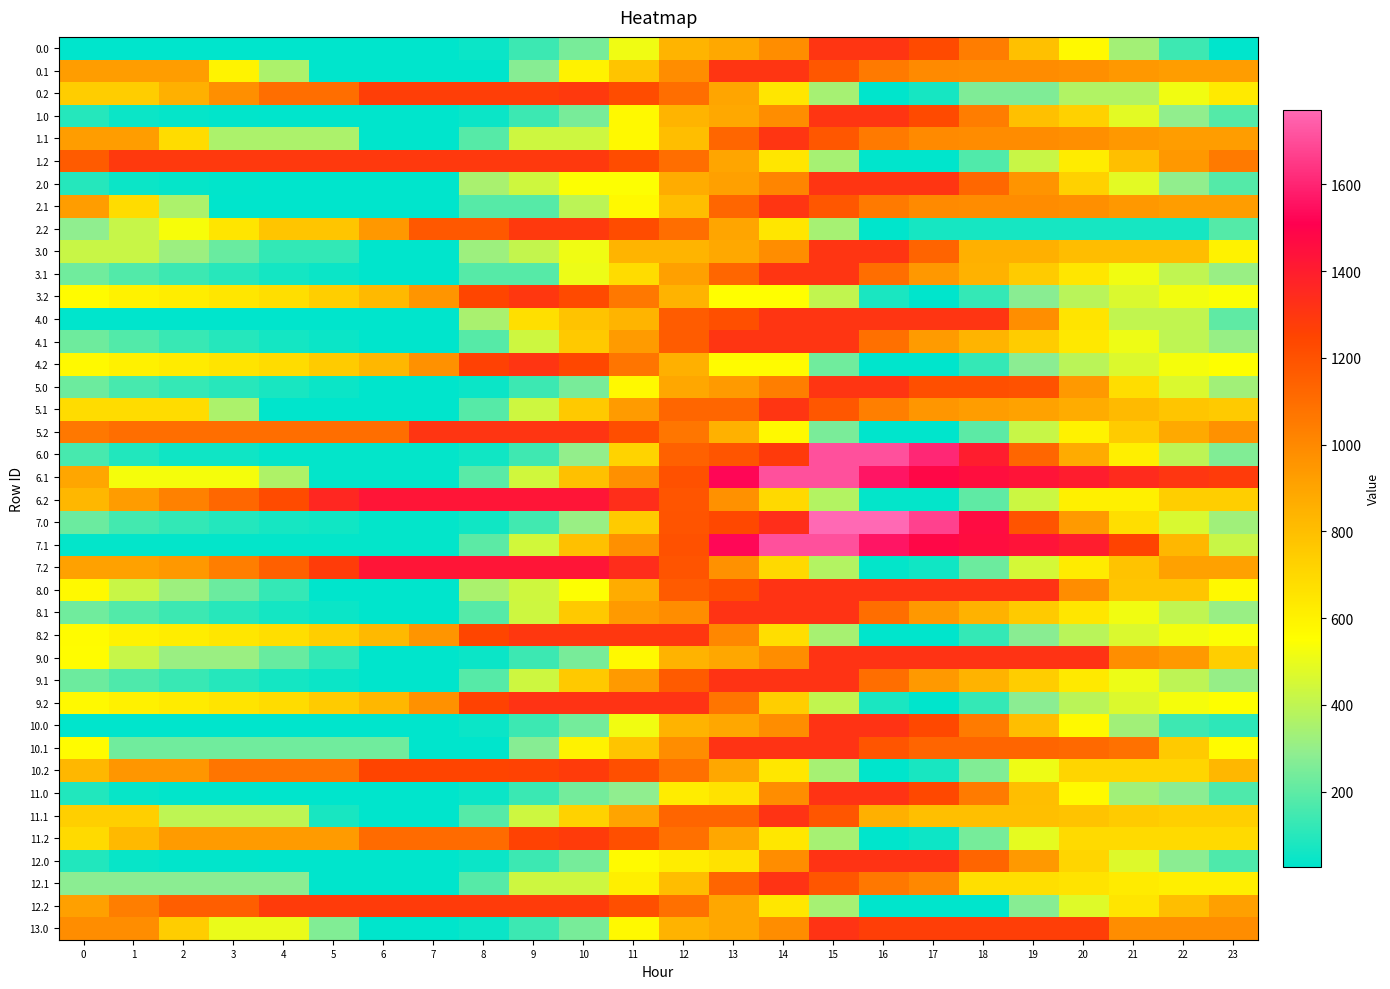

Reading left to right, what are all the values shown in this chart?

0.0: 0=27.1	1=27.1	2=27.1	3=27.1	4=27.1	5=27.1	6=26.2	7=26.2	8=49.6	9=136.6	10=244.7	11=516.6	12=840.3	13=886.1	14=984.3	15=1308.0	16=1308.0	17=1228.1	18=1042.6	19=790.9	20=574.5	21=333.8	22=139.5	23=27.1
0.1: 0=923.5	1=923.5	2=923.5	3=593.2	4=354.8	5=26.2	6=26.2	7=26.2	8=26.2	9=274.5	10=598.2	11=777.1	12=984.3	13=1308.0	14=1308.0	15=1180.9	16=1055.3	17=995.0	18=991.1	19=990.9	20=976.3	21=943.6	22=923.5	23=923.5
0.2: 0=743.5	1=743.5	2=856.9	3=974.7	4=1099.0	5=1099.0	6=1271.3	7=1271.3	8=1271.3	9=1271.3	10=1293.6	11=1220.9	12=1095.9	13=897.3	14=644.9	15=342.0	16=26.2	17=68.8	18=258.1	19=258.1	20=369.3	21=369.3	22=520.4	23=631.8
1.0: 0=96.9	1=46.9	2=36.4	3=32.0	4=27.1	5=27.1	6=26.2	7=26.2	8=49.6	9=136.6	10=244.7	11=568.4	12=840.3	13=886.1	14=984.3	15=1308.0	16=1308.0	17=1228.1	18=1042.6	19=790.9	20=727.1	21=486.4	22=292.1	23=179.7
1.1: 0=923.5	1=923.5	2=686.8	3=356.5	4=356.5	5=356.5	6=26.2	7=26.2	8=184.7	9=433.1	10=433.1	11=573.3	12=801.8	13=1125.5	14=1308.0	15=1180.9	16=1055.3	17=995.0	18=991.1	19=990.9	20=976.3	21=943.6	22=923.5	23=923.5
1.2: 0=1167.6	1=1293.6	2=1293.6	3=1293.6	4=1293.6	5=1293.6	6=1293.6	7=1293.6	8=1293.6	9=1293.6	10=1293.6	11=1220.9	12=1095.9	13=897.3	14=644.9	15=342.0	16=26.2	17=26.2	18=176.2	19=422.7	20=621.5	21=793.4	22=944.5	23=1055.9
2.0: 0=96.9	1=46.9	2=36.4	3=32.0	4=27.1	5=27.1	6=26.2	7=26.2	8=349.9	9=437.0	10=545.0	11=545.0	12=868.7	13=914.5	14=1012.7	15=1308.0	16=1308.0	17=1308.0	18=1122.5	19=959.3	20=727.1	21=486.4	22=292.1	23=179.7
2.1: 0=923.5	1=686.8	2=356.5	3=26.2	4=26.2	5=26.2	6=26.2	7=26.2	8=184.7	9=184.7	10=394.4	11=573.3	12=801.8	13=1125.5	14=1308.0	15=1180.9	16=1055.3	17=995.0	18=991.1	19=990.9	20=976.3	21=943.6	22=923.5	23=923.5
2.2: 0=291.9	1=417.9	2=531.2	3=649.1	4=773.4	5=773.4	6=945.7	7=1176.1	8=1176.1	9=1293.6	10=1293.6	11=1220.9	12=1095.9	13=897.3	14=644.9	15=342.0	16=26.2	17=68.8	18=68.8	19=68.8	20=68.8	21=68.8	22=68.8	23=180.2
3.0: 0=422.6	1=422.6	2=318.3	3=219.9	4=121.0	5=121.0	6=26.2	7=26.2	8=321.5	9=408.6	10=516.6	11=840.3	12=840.3	13=886.1	14=984.3	15=1308.0	16=1308.0	17=1134.2	18=854.7	19=854.7	20=805.8	21=805.8	22=805.8	23=599.4
3.1: 0=231.5	1=176.9	2=135.5	3=99.5	4=66.5	5=48.0	6=26.2	7=26.2	8=184.7	9=184.7	10=508.5	11=687.3	12=915.9	13=1125.5	14=1308.0	15=1308.0	16=1098.6	17=944.4	18=846.6	19=752.4	20=643.8	21=517.2	22=403.2	23=309.9
3.2: 0=562.5	1=596.5	2=617.7	3=643.5	4=675.8	5=737.4	6=817.6	7=955.9	8=1246.6	9=1300.6	10=1229.4	11=1062.8	12=843.8	13=551.3	14=551.3	15=406.9	16=76.6	17=26.2	18=123.5	19=278.0	20=384.7	21=464.5	22=523.5	23=542.8
4.0: 0=26.2	1=26.2	2=26.2	3=26.2	4=26.2	5=26.2	6=26.2	7=26.2	8=349.9	9=673.6	10=781.6	11=840.3	12=1164.1	13=1209.8	14=1308.0	15=1308.0	16=1308.0	17=1308.0	18=1308.0	19=977.7	20=652.6	21=407.3	22=407.3	23=201.9
4.1: 0=230.5	1=176.8	2=131.5	3=96.5	4=64.5	5=47.0	6=26.2	7=26.2	8=184.7	9=433.1	10=756.8	11=935.7	12=1164.2	13=1308.0	14=1308.0	15=1308.0	16=1089.5	17=936.3	18=839.5	19=746.3	20=638.7	21=513.1	22=400.1	23=307.8
4.2: 0=569.5	1=604.4	2=626.6	3=653.4	4=686.7	5=749.3	6=830.5	7=969.7	8=1261.5	9=1308.0	10=1237.9	11=1072.2	12=854.3	13=562.8	14=562.8	15=232.5	16=26.2	17=26.2	18=124.5	19=280.0	20=387.7	21=468.5	22=528.5	23=548.8
5.0: 0=227.2	1=156.0	2=124.4	3=98.8	4=72.6	5=48.3	6=26.2	7=26.2	8=49.6	9=136.6	10=244.7	11=568.4	12=892.1	13=937.9	14=1036.1	15=1308.0	16=1308.0	17=1206.9	18=1206.9	19=1195.7	20=942.4	21=680.4	22=464.9	23=331.3
5.1: 0=686.8	1=686.8	2=686.8	3=356.5	4=26.2	5=26.2	6=26.2	7=26.2	8=184.7	9=433.1	10=756.8	11=935.7	12=1125.5	13=1125.5	14=1308.0	15=1180.9	16=1034.1	17=952.6	18=927.5	19=906.1	20=870.2	21=816.3	22=775.0	23=754.4
5.2: 0=1061.5	1=1098.4	2=1098.4	3=1098.4	4=1098.4	5=1098.4	6=1098.4	7=1308.0	8=1308.0	9=1308.0	10=1308.0	11=1214.0	12=1067.9	13=848.1	14=574.4	15=250.3	16=26.2	17=26.2	18=194.8	19=420.5	20=598.6	21=749.7	22=879.9	23=970.5
6.0: 0=158.8	1=87.6	2=55.9	3=55.9	4=34.2	5=34.2	6=34.2	7=34.2	8=57.6	9=144.6	10=295.9	11=718.6	12=1141.3	13=1187.1	14=1285.3	15=1708.0	16=1708.0	17=1606.9	18=1400.2	19=1127.3	20=873.9	21=611.9	22=396.5	23=262.8
6.1: 0=893.1	1=528.4	2=528.4	3=528.4	4=362.8	5=34.2	6=34.2	7=34.2	8=192.7	9=441.1	10=791.9	11=970.8	12=1199.3	13=1525.5	14=1708.0	15=1708.0	16=1561.2	17=1479.7	18=1454.6	19=1433.2	20=1397.3	21=1343.4	22=1302.1	23=1281.5
6.2: 0=827.8	1=933.0	2=1025.5	3=1122.6	4=1226.1	5=1359.0	6=1428.9	7=1428.9	8=1428.9	9=1428.9	10=1428.9	11=1335.0	12=1188.8	13=969.0	14=695.3	15=371.2	16=34.2	17=34.2	18=202.8	19=428.5	20=606.6	21=606.6	22=736.8	23=736.8
7.0: 0=222.8	1=151.6	2=119.9	3=94.3	4=68.2	5=57.6	6=35.4	7=35.4	8=58.8	9=145.9	10=312.3	11=750.9	12=1189.5	13=1235.3	14=1333.4	15=1772.0	16=1772.0	17=1670.9	18=1464.2	19=1191.3	20=937.9	21=675.9	22=460.5	23=326.8
7.1: 0=35.4	1=35.4	2=35.4	3=35.4	4=35.4	5=35.4	6=35.4	7=35.4	8=194.0	9=442.3	10=793.2	11=972.1	12=1200.6	13=1526.8	14=1709.3	15=1709.3	16=1562.5	17=1481.0	18=1455.9	19=1434.5	20=1398.6	21=1251.4	22=827.3	23=423.9
7.2: 0=911.0	1=911.0	2=945.2	3=1042.2	4=1145.8	5=1278.7	6=1430.2	7=1430.2	8=1430.2	9=1430.2	10=1430.2	11=1336.2	12=1190.0	13=970.2	14=696.6	15=372.5	16=35.4	17=57.3	18=225.8	19=451.6	20=629.7	21=780.8	22=911.0	23=911.0
8.0: 0=568.8	1=424.9	2=320.5	3=222.2	4=123.3	5=26.2	6=26.2	7=26.2	8=351.0	9=438.0	10=546.1	11=870.8	12=1168.1	13=1213.8	14=1312.0	15=1312.0	16=1312.0	17=1312.0	18=1312.0	19=1312.0	20=985.9	21=775.2	22=775.2	23=568.8
8.1: 0=231.6	1=177.0	2=135.6	3=99.6	4=66.6	5=48.1	6=26.2	7=26.2	8=184.8	9=433.1	10=757.9	11=936.7	12=987.3	13=1312.0	14=1312.0	15=1312.0	16=1098.7	17=944.5	18=846.6	19=752.5	20=643.9	21=517.3	22=403.3	23=309.9
8.2: 0=562.6	1=596.5	2=617.8	3=643.6	4=675.8	5=737.5	6=817.7	7=956.0	8=1246.7	9=1300.7	10=1300.7	11=1300.7	12=1300.7	13=1008.1	14=676.8	15=345.5	16=26.2	17=26.2	18=123.6	19=278.1	20=384.8	21=464.6	22=523.6	23=542.9
9.0: 0=560.3	1=417.4	2=314.0	3=314.0	4=216.1	5=120.1	6=26.2	7=26.2	8=49.6	9=136.7	10=244.7	11=569.5	12=843.3	13=889.1	14=987.3	15=1312.0	16=1312.0	17=1312.0	18=1312.0	19=1312.0	20=1312.0	21=980.7	22=941.4	23=736.0
9.1: 0=225.5	1=171.9	2=131.6	3=96.5	4=64.6	5=47.0	6=26.2	7=26.2	8=184.8	9=433.1	10=757.9	11=936.7	12=1165.3	13=1312.0	14=1312.0	15=1312.0	16=1093.5	17=940.3	18=843.5	19=741.4	20=633.8	21=508.2	22=395.2	23=302.9
9.2: 0=569.5	1=604.5	2=626.7	3=653.5	4=686.7	5=749.4	6=830.5	7=969.8	8=1257.0	9=1312.0	10=1312.0	11=1312.0	12=1312.0	13=1069.6	14=738.3	15=407.0	16=75.7	17=26.2	18=124.5	19=280.0	20=387.8	21=468.6	22=528.5	23=548.9
10.0: 0=27.3	1=27.3	2=27.3	3=27.3	4=27.3	5=26.2	6=26.2	7=26.2	8=49.6	9=136.7	10=240.4	11=518.6	12=843.3	13=889.1	14=987.3	15=1312.0	16=1312.0	17=1234.1	18=1050.6	19=801.0	20=570.8	21=332.1	22=139.9	23=108.1
10.1: 0=564.0	1=232.7	2=232.7	3=232.7	4=232.7	5=232.7	6=232.7	7=26.2	8=26.2	9=274.6	10=599.3	11=778.2	12=987.3	13=1312.0	14=1312.0	15=1312.0	16=1188.5	17=1130.2	18=1128.3	19=1128.3	20=1115.7	21=1085.0	22=753.7	23=564.0
10.2: 0=824.9	1=952.9	2=952.9	3=1072.7	4=1072.7	5=1072.7	6=1246.9	7=1246.9	8=1246.9	9=1257.3	10=1281.6	11=1210.9	12=1087.9	13=891.3	14=640.9	15=340.0	16=26.2	17=70.8	18=262.2	19=510.7	20=711.5	21=711.5	22=711.5	23=824.9
11.0: 0=89.0	1=41.0	2=32.6	3=30.2	4=27.3	5=26.2	6=26.2	7=26.2	8=49.6	9=132.4	10=240.4	11=292.0	12=616.8	13=662.6	14=987.3	15=1312.0	16=1312.0	17=1234.1	18=1050.6	19=801.0	20=570.8	21=332.1	22=280.2	23=169.8
11.1: 0=732.0	1=732.0	2=400.7	3=400.7	4=400.7	5=72.1	6=26.2	7=26.2	8=184.8	9=433.1	10=722.1	11=901.0	12=1129.5	13=1129.5	14=1312.0	15=1184.9	16=853.6	17=795.3	18=793.4	19=793.4	20=780.8	21=750.1	22=732.0	23=732.0
11.2: 0=691.7	1=819.7	2=935.0	3=935.0	4=935.0	5=935.0	6=1109.3	7=1109.3	8=1109.3	9=1257.3	10=1281.6	11=1210.9	12=1087.9	13=891.3	14=640.9	15=340.0	16=26.2	17=51.0	18=242.4	19=490.9	20=691.7	21=691.7	22=691.7	23=691.7
12.0: 0=89.0	1=41.0	2=32.6	3=30.2	4=27.3	5=26.2	6=26.2	7=26.2	8=49.6	9=136.7	10=241.8	11=566.6	12=616.8	13=662.6	14=987.3	15=1312.0	16=1312.0	17=1312.0	18=1128.5	19=941.3	20=711.2	21=472.4	22=280.2	23=169.8
12.1: 0=279.1	1=279.1	2=279.1	3=279.1	4=279.1	5=26.2	6=26.2	7=26.2	8=184.8	9=433.1	10=433.1	11=612.0	12=804.8	13=1129.5	14=1312.0	15=1184.9	16=1061.3	17=1003.1	18=671.7	19=671.7	20=659.1	21=628.4	22=610.4	23=610.4
12.2: 0=915.9	1=1040.0	2=1155.2	3=1155.2	4=1281.6	5=1281.6	6=1281.6	7=1281.6	8=1281.6	9=1281.6	10=1281.6	11=1210.9	12=1087.9	13=891.3	14=640.9	15=340.0	16=26.2	17=26.2	18=26.2	19=274.8	20=475.6	21=649.5	22=802.5	23=915.9
13.0: 0=986.5	1=986.5	2=740.7	3=501.0	4=501.0	5=262.5	6=26.2	7=26.2	8=49.6	9=136.7	10=244.7	11=569.5	12=843.3	13=889.1	14=987.3	15=1312.0	16=1271.1	17=1271.1	18=1271.1	19=1271.1	20=1271.1	21=986.5	22=986.5	23=986.5